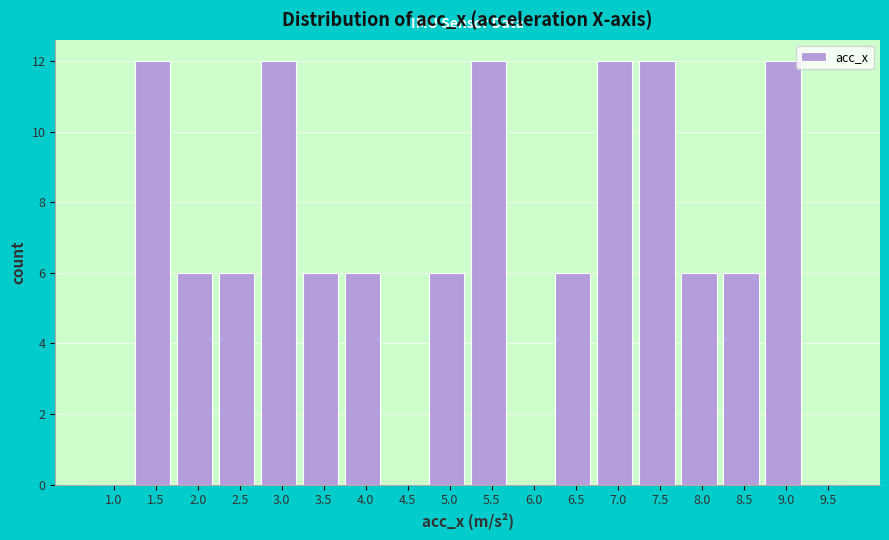

Reading right to left, transcribe all the data shown in this chart.

9.5=0	9.0=12	8.5=6	8.0=6	7.5=12	7.0=12	6.5=6	6.0=0	5.5=12	5.0=6	4.5=0	4.0=6	3.5=6	3.0=12	2.5=6	2.0=6	1.5=12	1.0=0